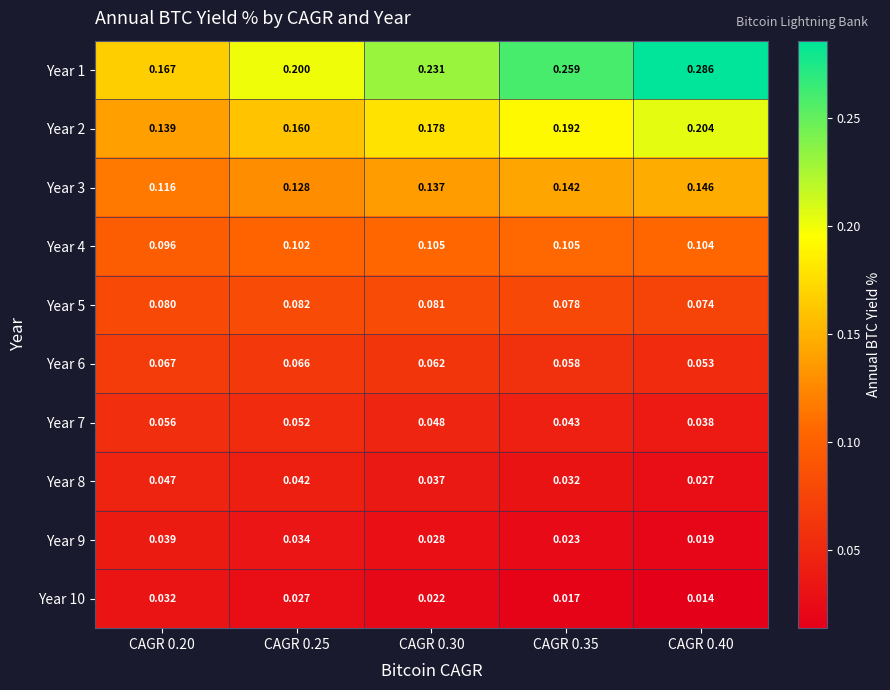

Is the value of Year 2 at CAGR 0.35 greater than the value of Year 6 at CAGR 0.25?

Yes